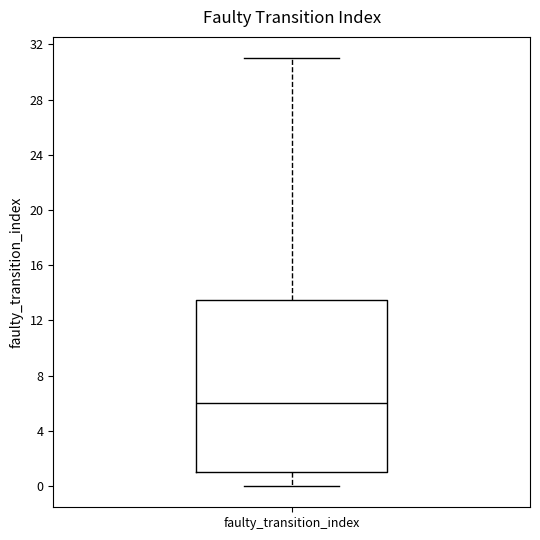

Transcribe this box plot: give where the median line is, the range the box spans, and where the two whiskers end, as read against the y-axis. The values are not printed on the chart, so give them approximately, as read against the axis.

median 6.0, box 1.0 to 13.5, whiskers 0.0 to 31.0